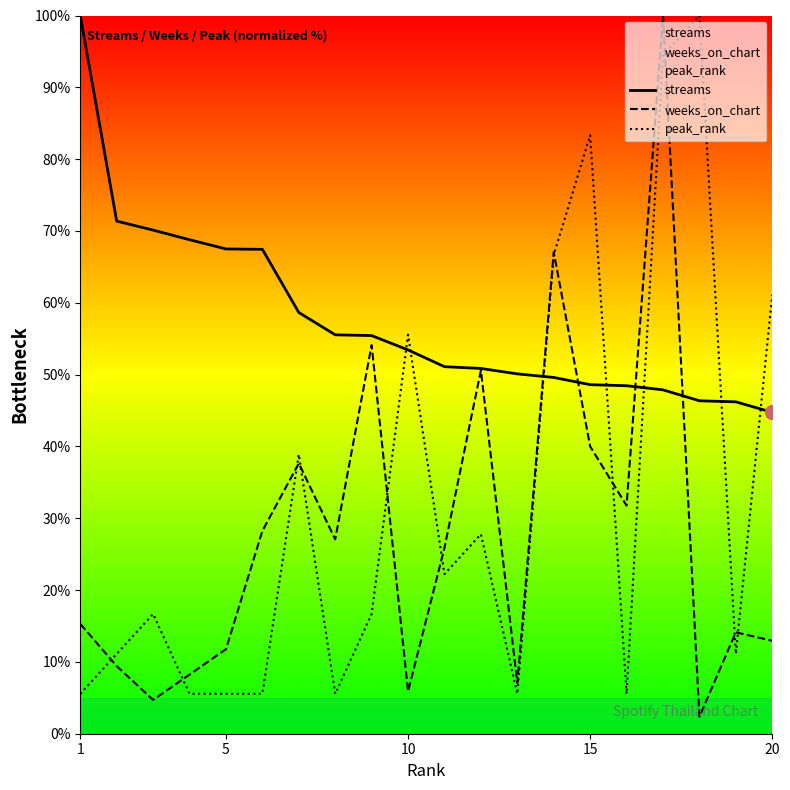

The value of peak_rank at 5 is 5.6. True or false?

True